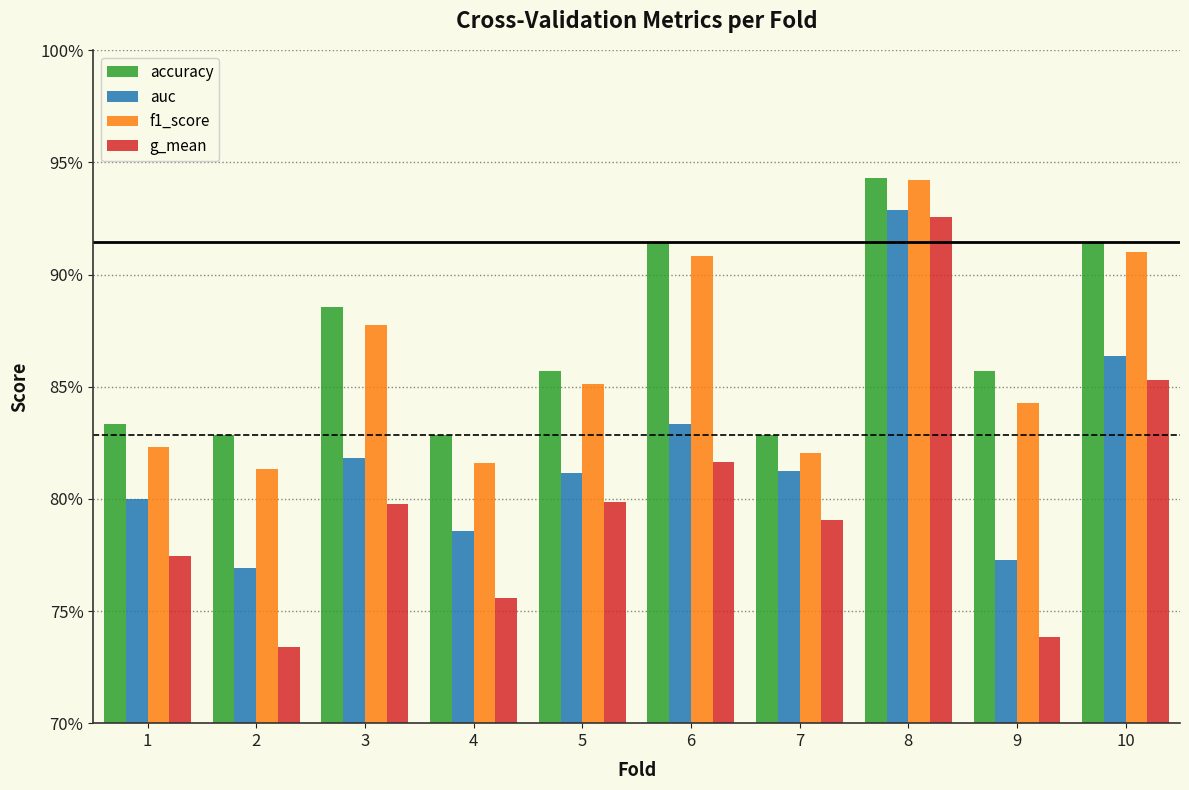

Are the bars grouped side by side (vs. stacked)?

Yes